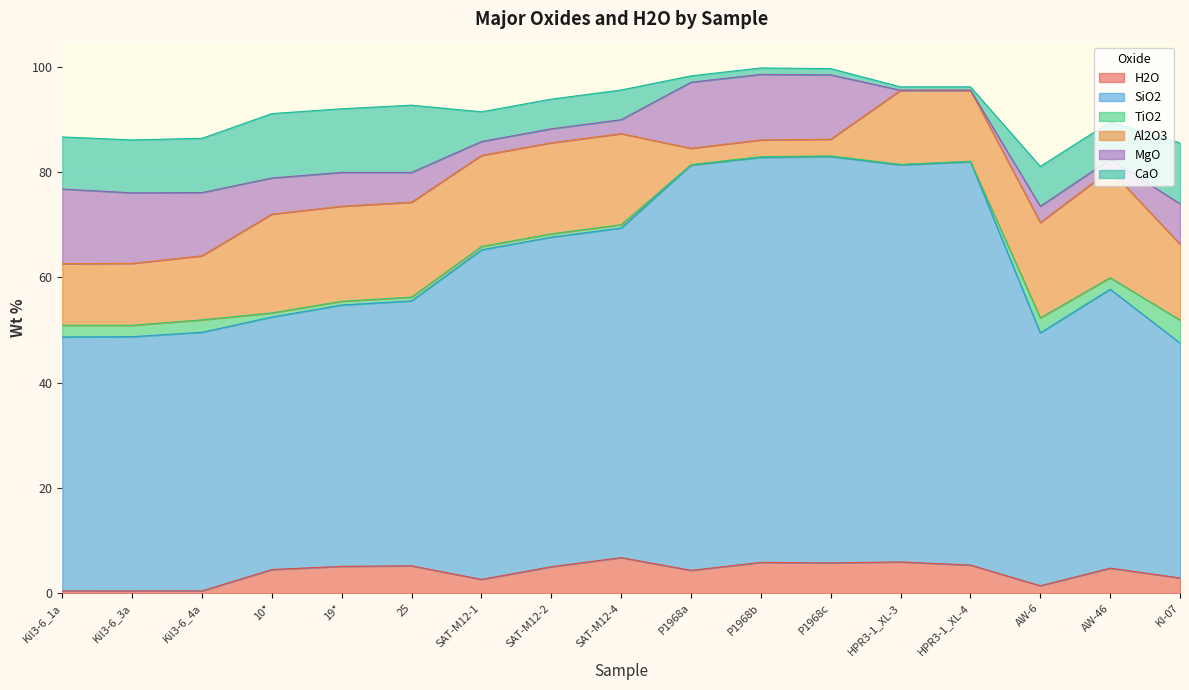

Between Kil3-6_1a and P1968b, which series saw the biggest shift?

SiO2